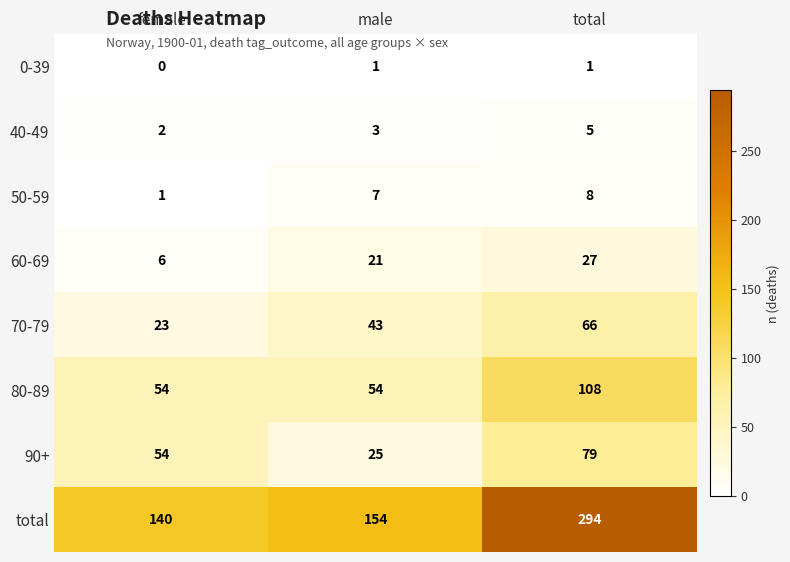

At how many categories does at least one series exceed 278?

1